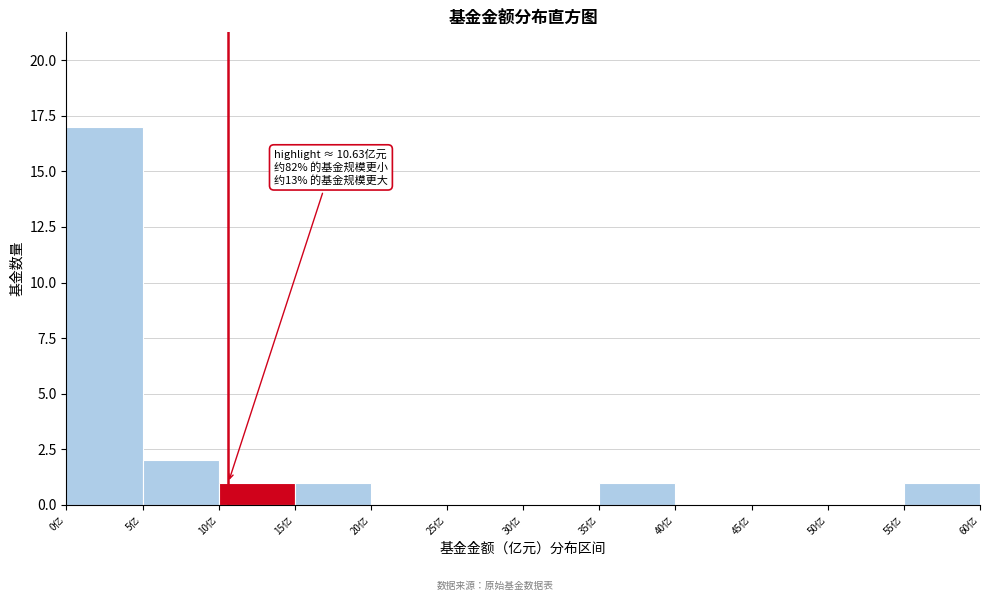

Over which range of the x-axis is the bar tallest?

0 to 5